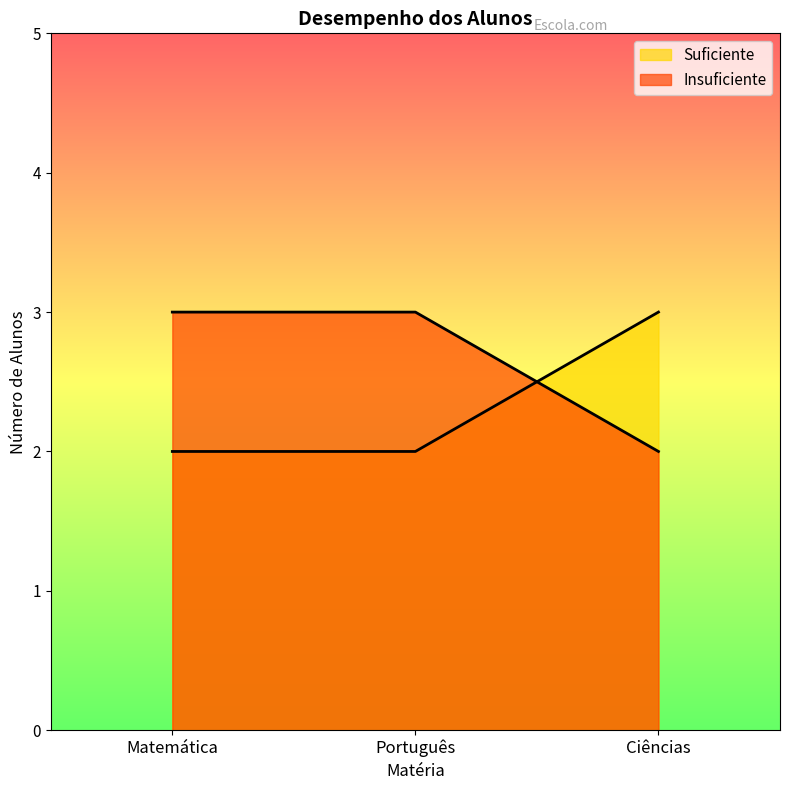

What is the smallest value displayed?

2